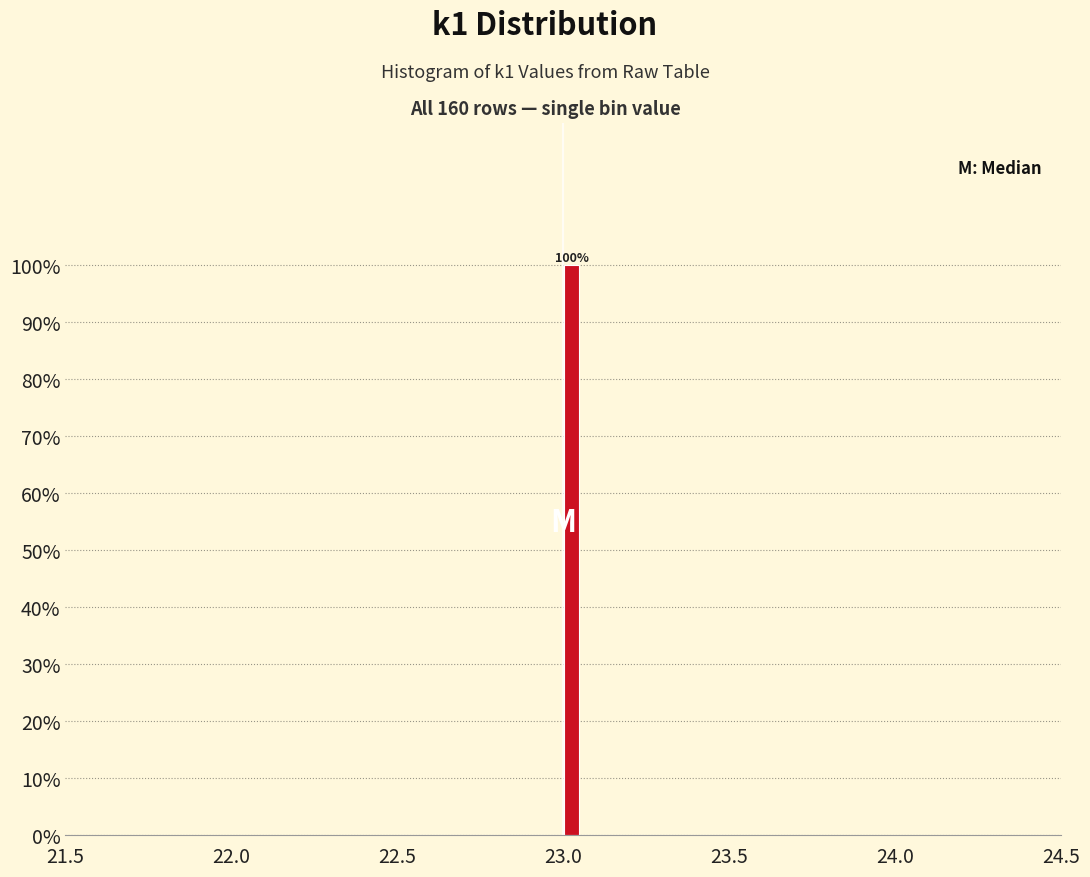

Around what value on the x-axis is the tallest bar? Give the approximate position of its centre, as read against the axis.

23.05